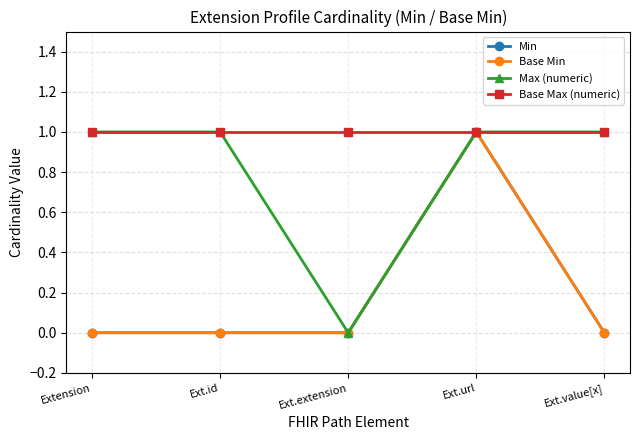

Is this an area chart (filled region under the line)?

No